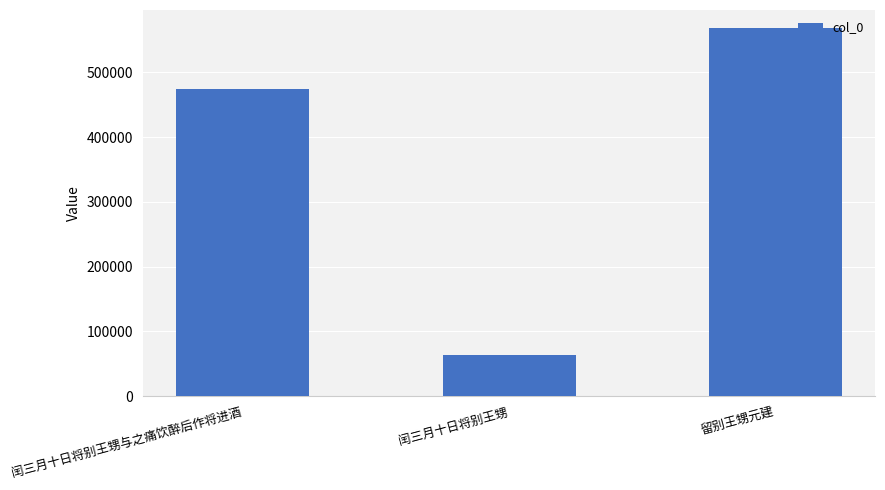

What is the average value?

369096